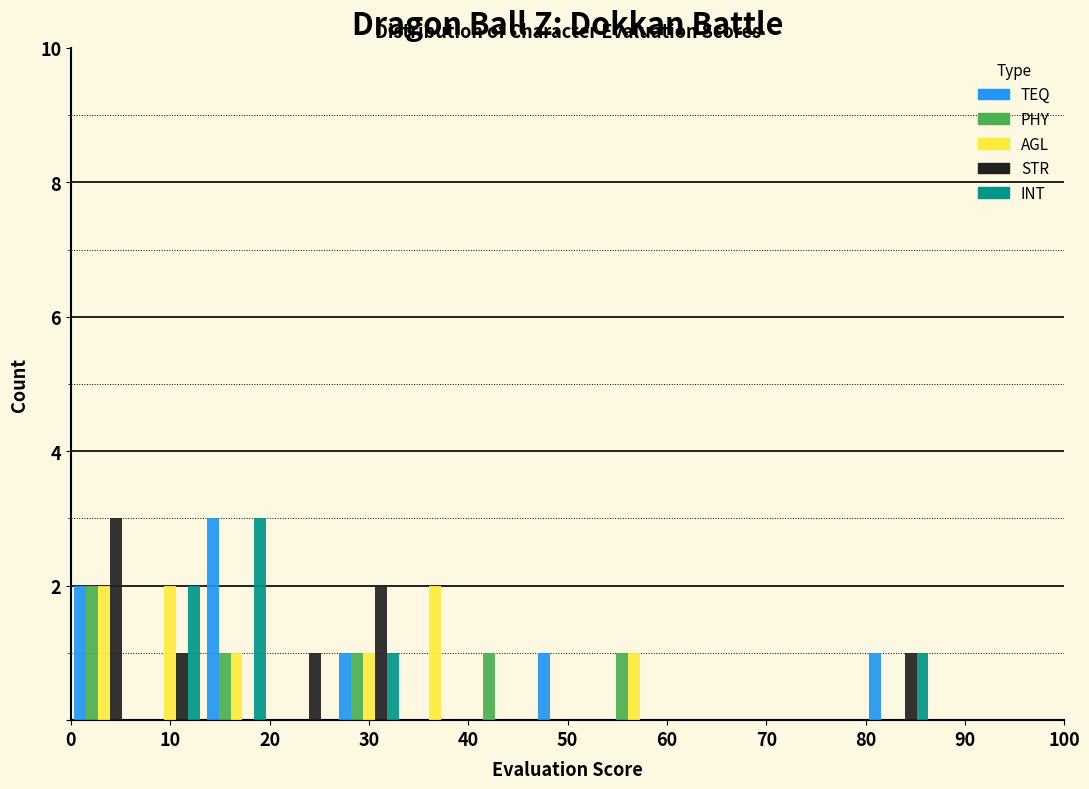

Reading left to right, transcribe this chart: for each range on the x-axis, give the height of each series' bar. Neither the bar edges nor the heights are printed on the chart, so give them approximately, as read against the axes.

0 to 7: TEQ=2	PHY=2	AGL=2	STR=3	INT=0
7 to 13: TEQ=0	PHY=0	AGL=2	STR=1	INT=2
13 to 20: TEQ=3	PHY=1	AGL=1	STR=0	INT=3
20 to 27: TEQ=0	PHY=0	AGL=0	STR=1	INT=0
27 to 33: TEQ=1	PHY=1	AGL=1	STR=2	INT=1
33 to 40: TEQ=0	PHY=0	AGL=2	STR=0	INT=0
40 to 47: TEQ=0	PHY=1	AGL=0	STR=0	INT=0
47 to 53: TEQ=1	PHY=0	AGL=0	STR=0	INT=0
53 to 60: TEQ=0	PHY=1	AGL=1	STR=0	INT=0
60 to 67: TEQ=0	PHY=0	AGL=0	STR=0	INT=0
67 to 73: TEQ=0	PHY=0	AGL=0	STR=0	INT=0
73 to 80: TEQ=0	PHY=0	AGL=0	STR=0	INT=0
80 to 87: TEQ=1	PHY=0	AGL=0	STR=1	INT=1
87 to 93: TEQ=0	PHY=0	AGL=0	STR=0	INT=0
93 to 100: TEQ=0	PHY=0	AGL=0	STR=0	INT=0